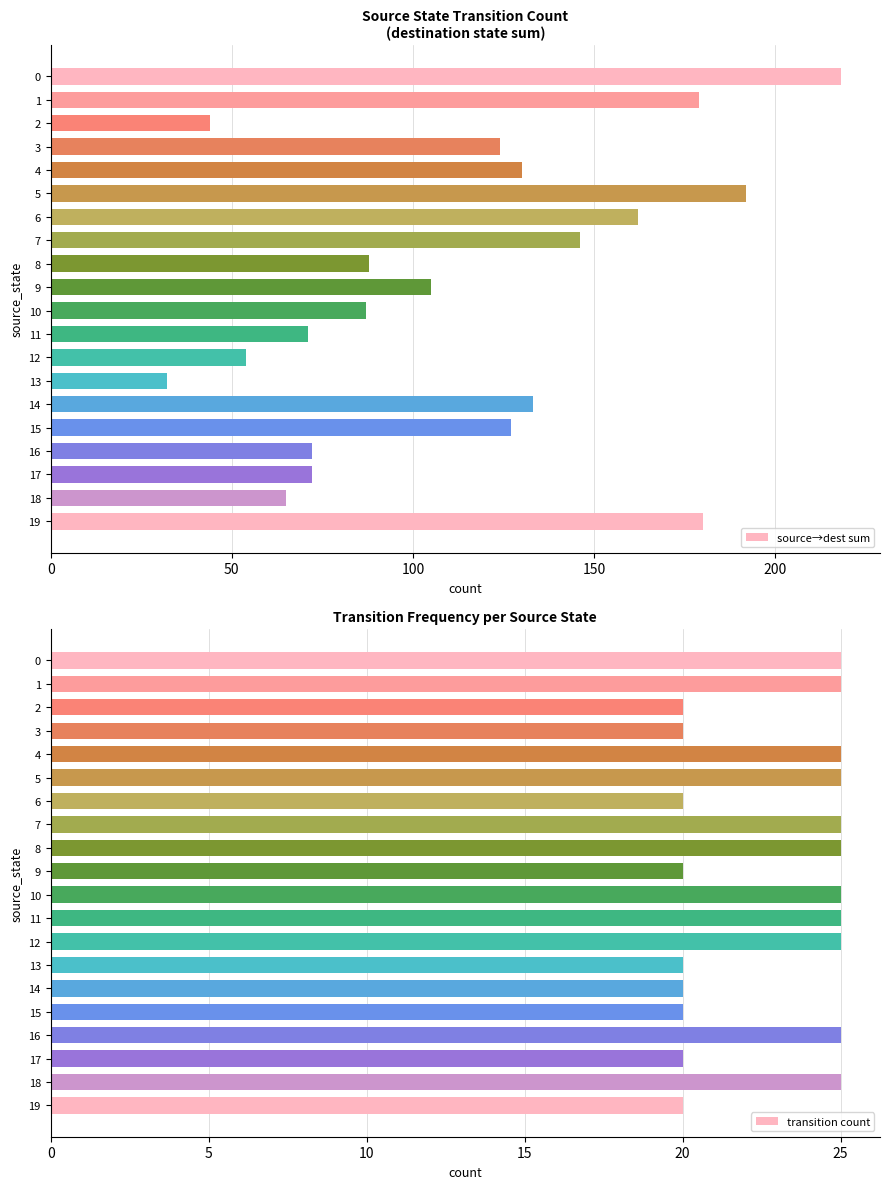

Is it true that source→dest sum equals 72 at 16?

True